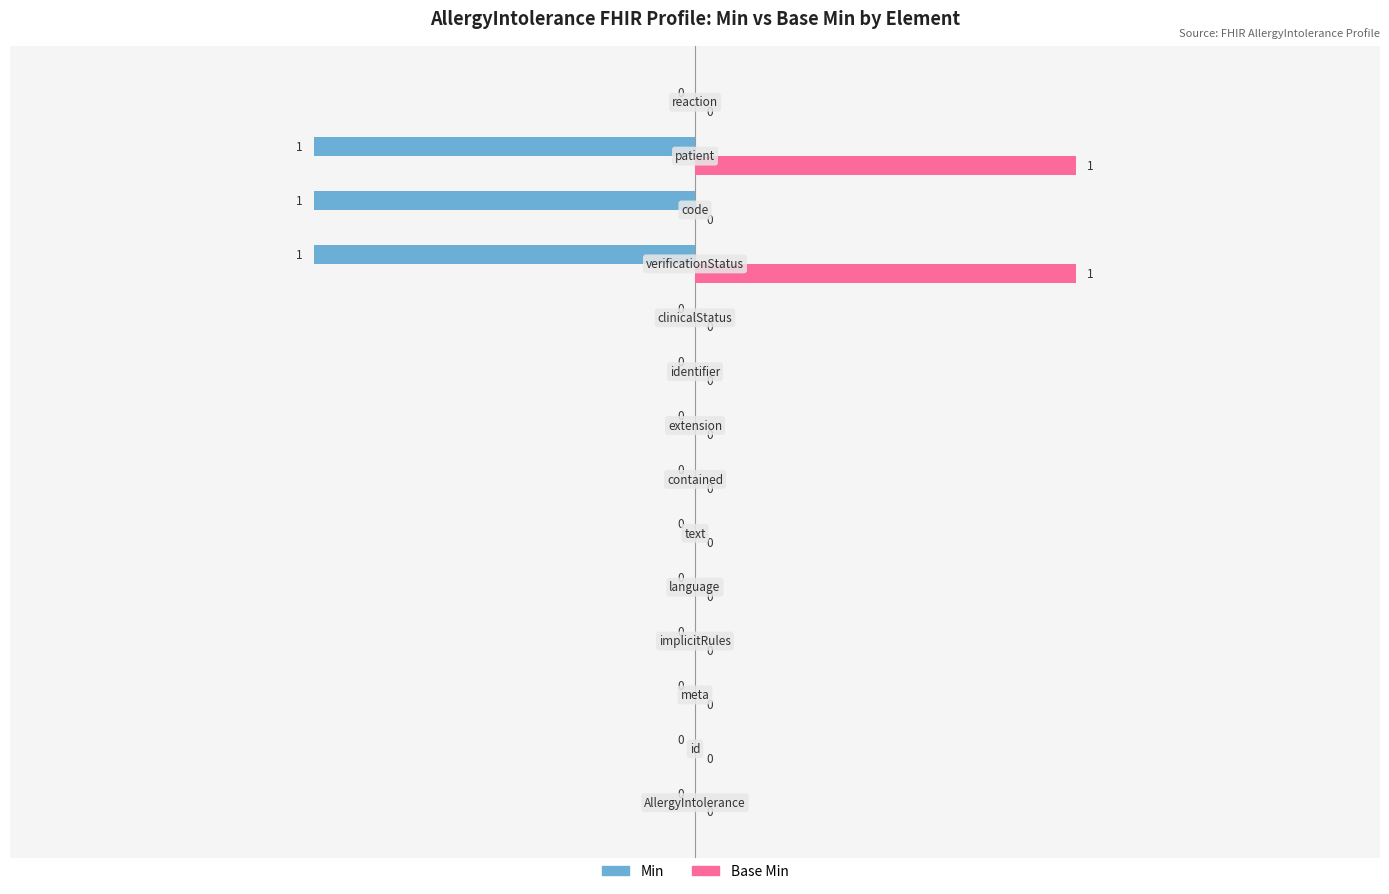

What is the sum of all Min values?

-3